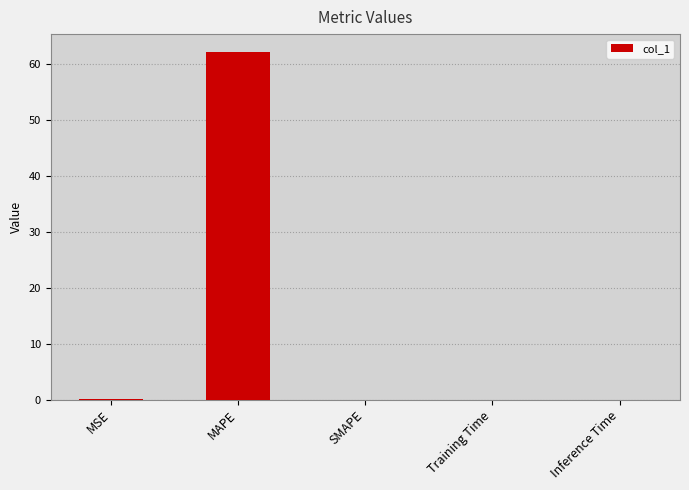

The value at Inference Time is 0.0. True or false?

True